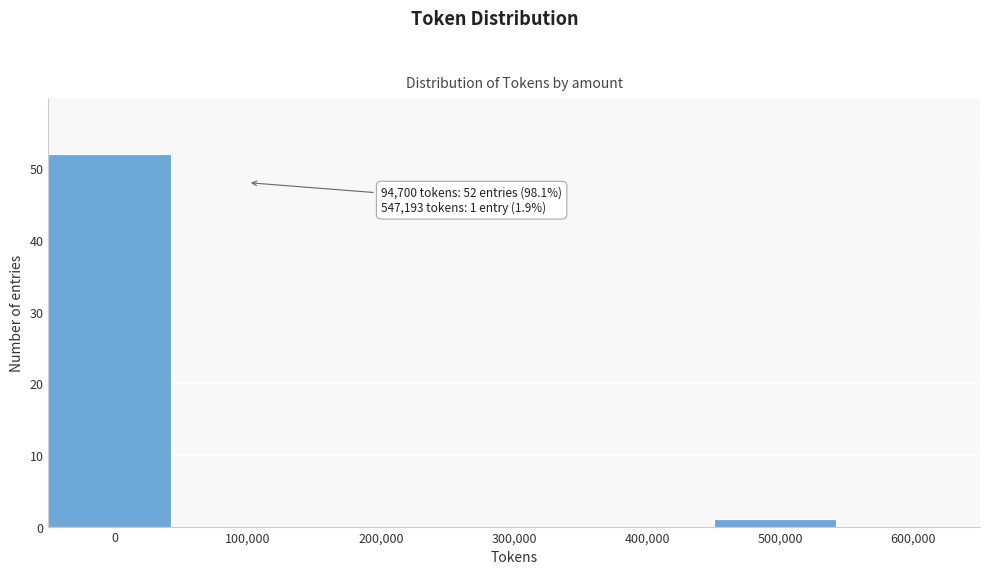

Reading left to right, extract all data points from this chart.

0=52	100,000=0	200,000=0	300,000=0	400,000=0	500,000=1	600,000=0